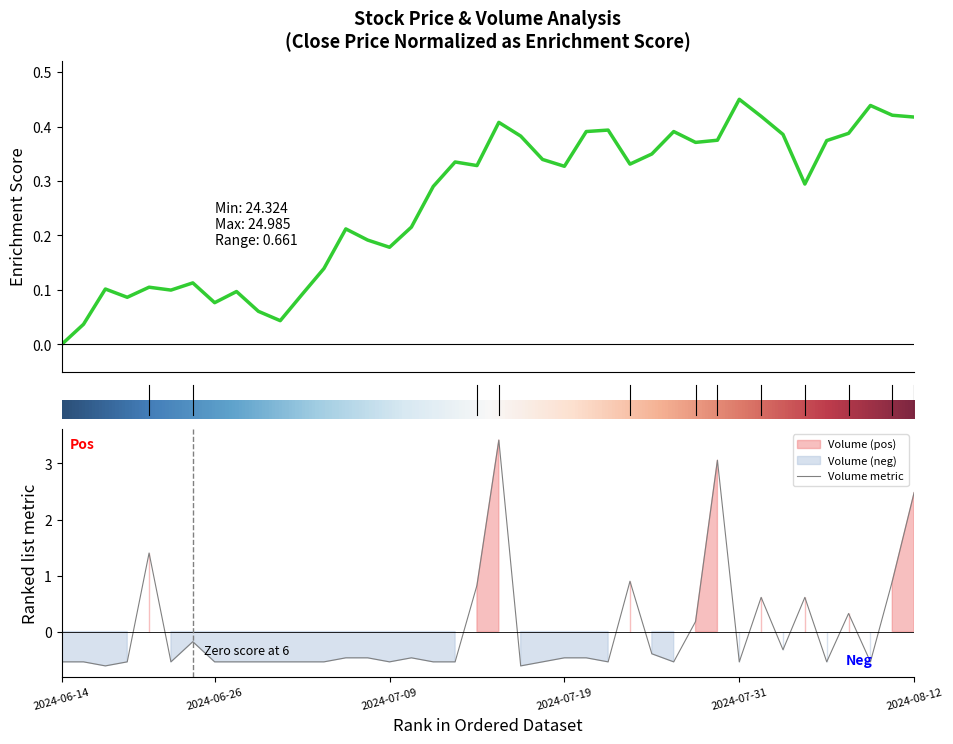

What is the sum of all Close values?

10.4